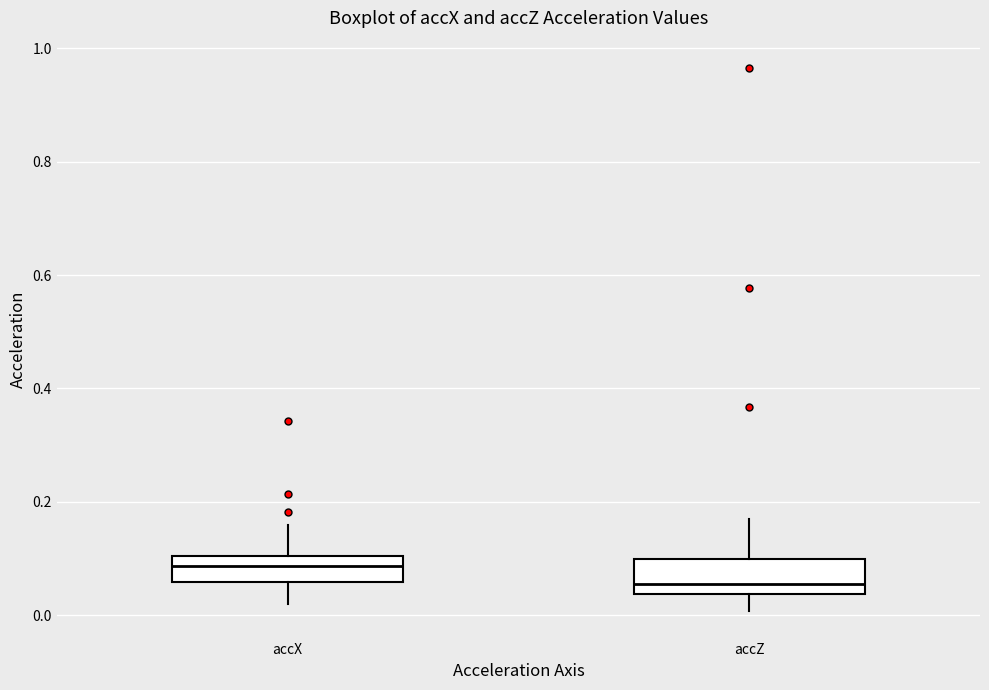

Reading left to right, transcribe this box plot: for each box, give where its median line is, the range the box spans, and where its two whiskers end, as read against the y-axis. The values are not printed on the chart, so give them approximately, as read against the axis.

accX: median 0.08, box 0.06 to 0.10, whiskers 0.02 to 0.16
accZ: median 0.06, box 0.04 to 0.10, whiskers 0.00 to 0.16